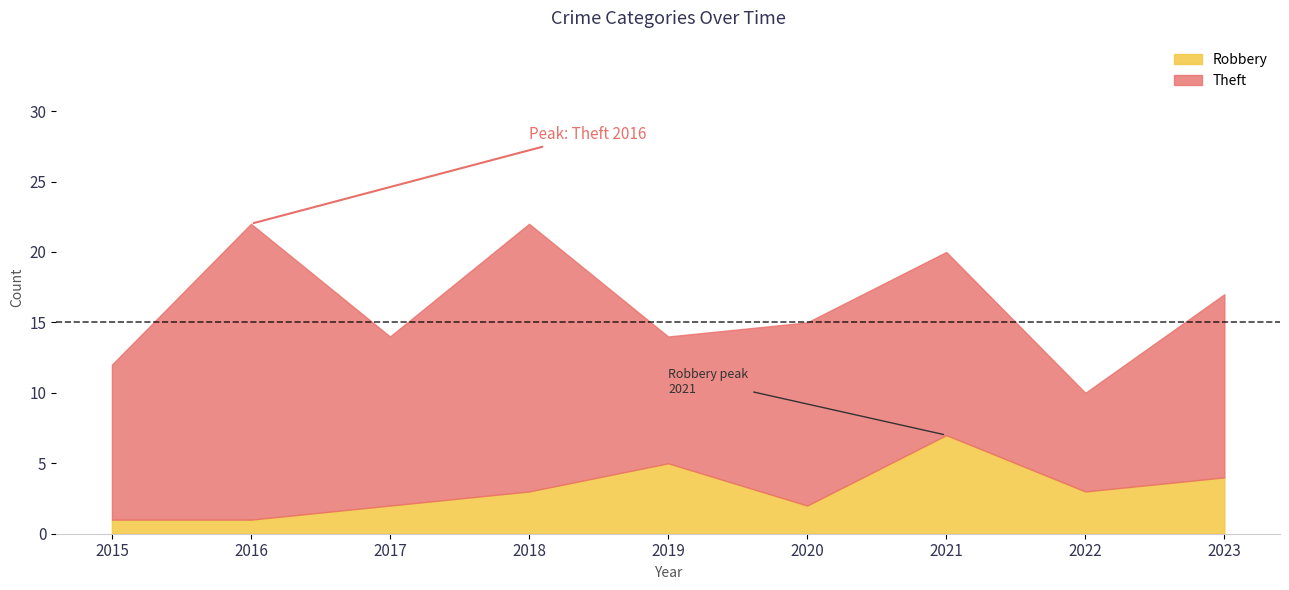

What is the value of the Theft point at the 8th from the left?

7